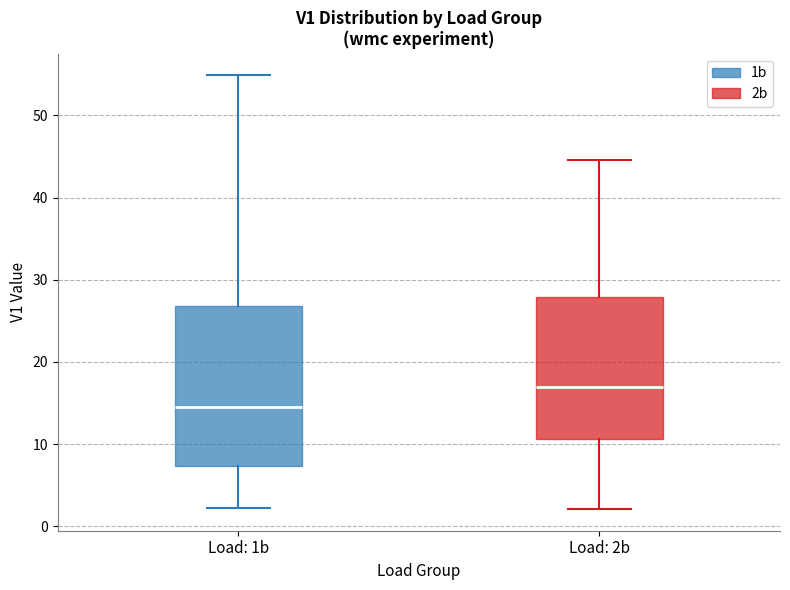

Which box is the tallest, from its lower edge to its upper edge?

Load: 1b